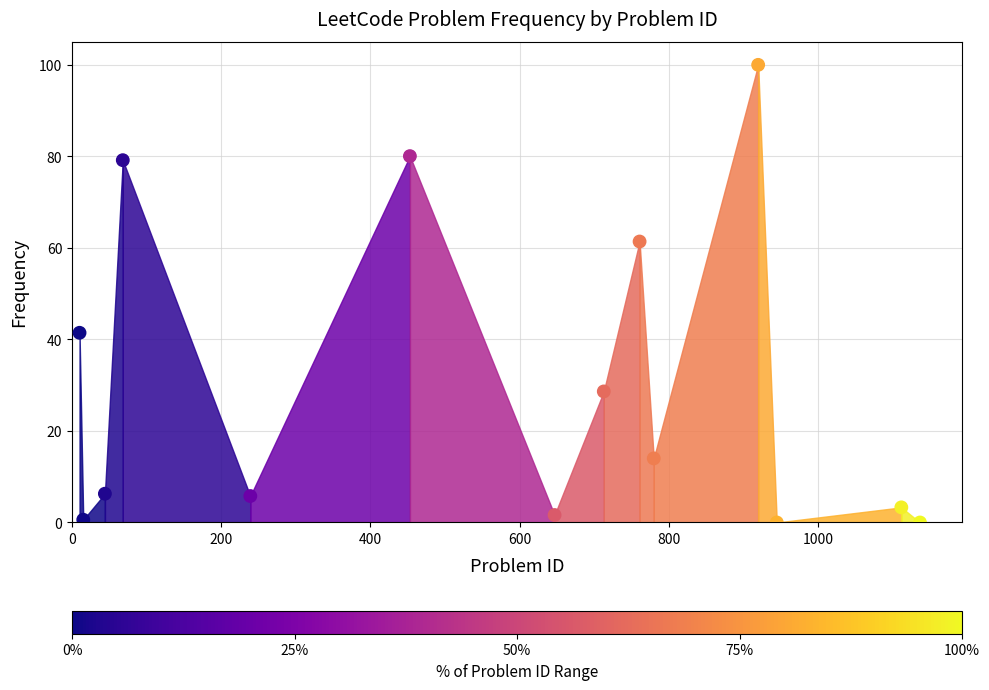

What is the range of X values (max minus min)?

1127.0